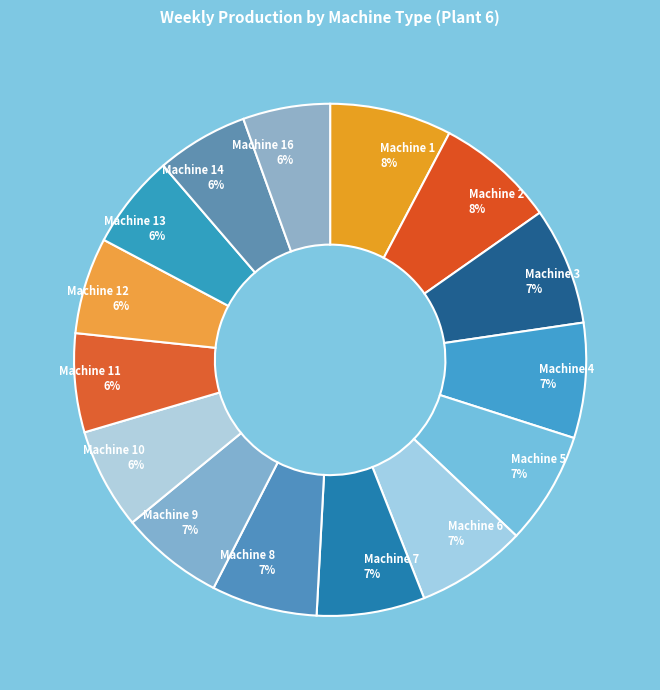

Do Machine 11 and Machine 16 together represent more than half of the pie?

No